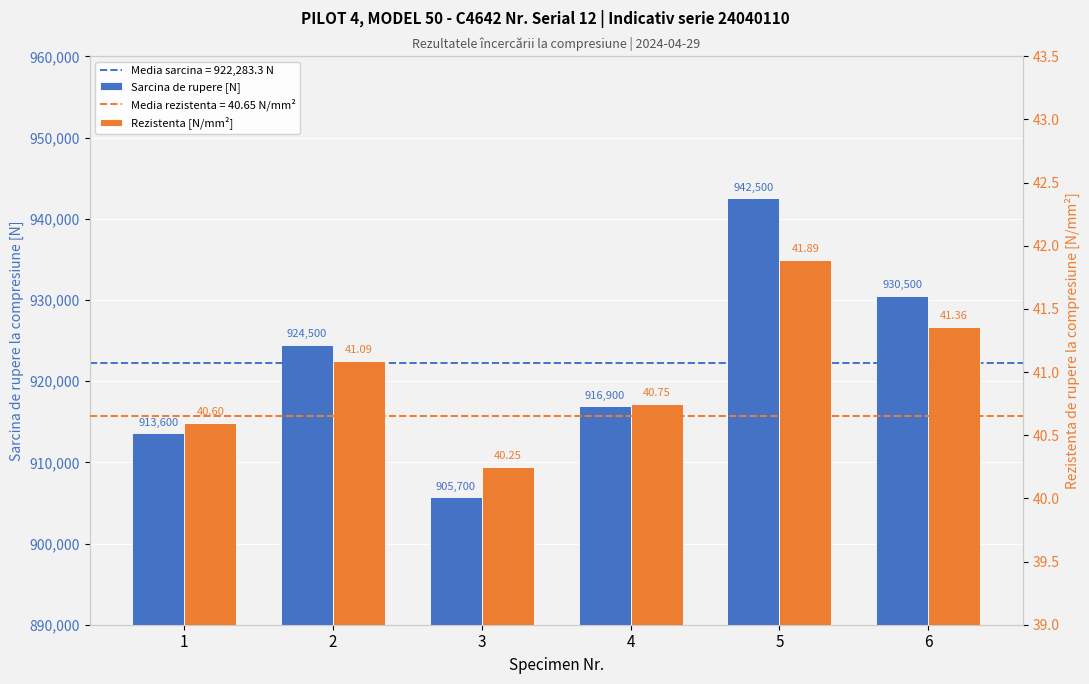

What is the average value of the Rezistenta [N/mm²] series?

41.0